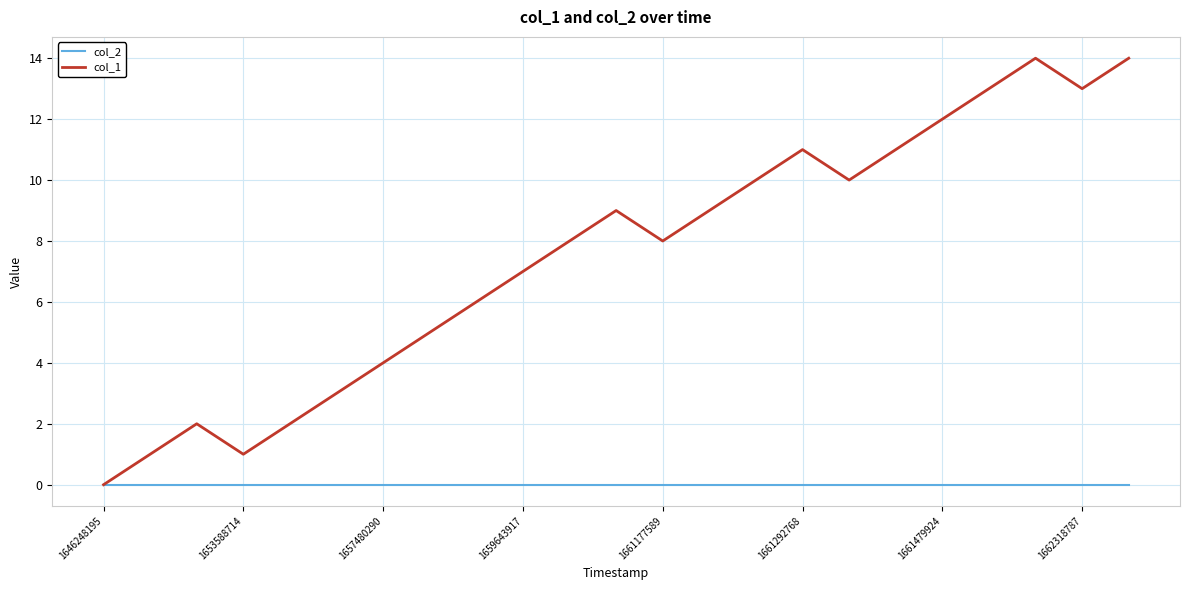

Reading right to left, list all the values displayed in this chart.

col_2: 0	0	0	0	0	0	0	0	0	0	0	0	0	0	0	0	0	0	0	0	0	0	0
col_1: 14	13	14	13	12	11	10	11	10	9	8	9	8	7	6	5	4	3	2	1	2	1	0